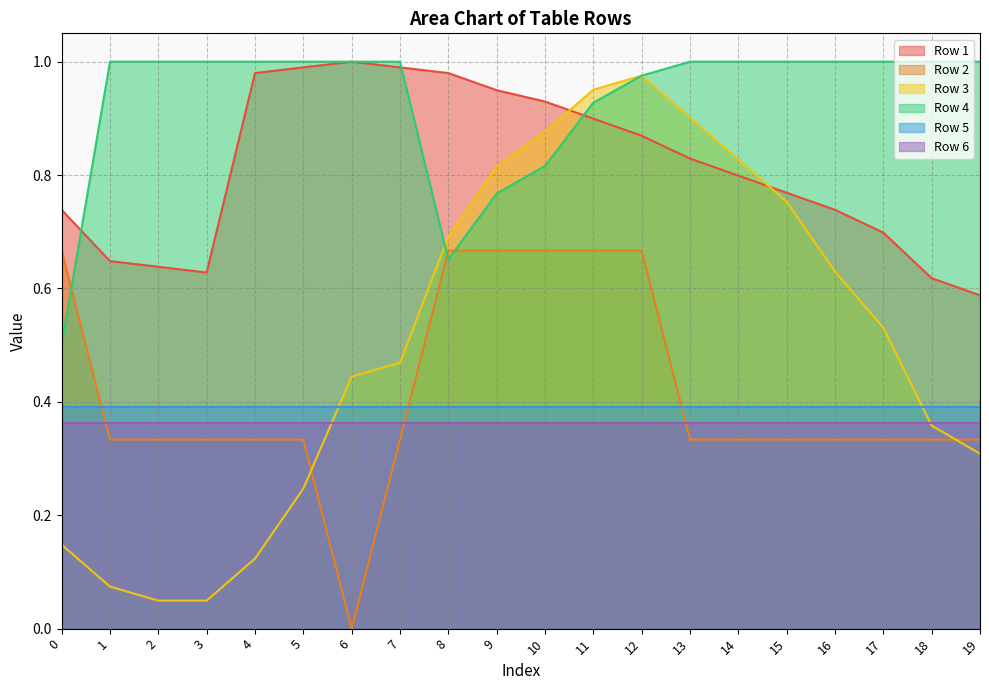

What is the value of the Row 4 point at the 15th from the left?

1.0